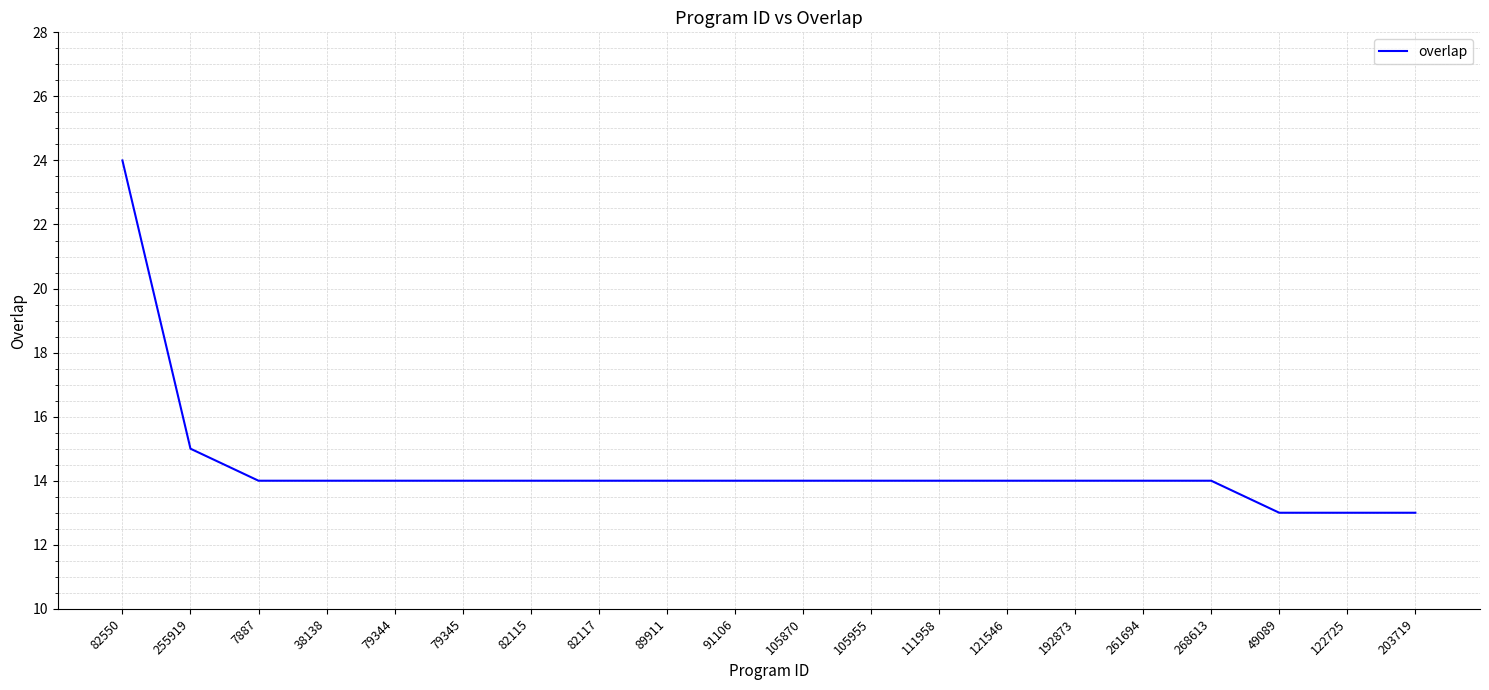

What is the difference between the maximum and minimum values?

11